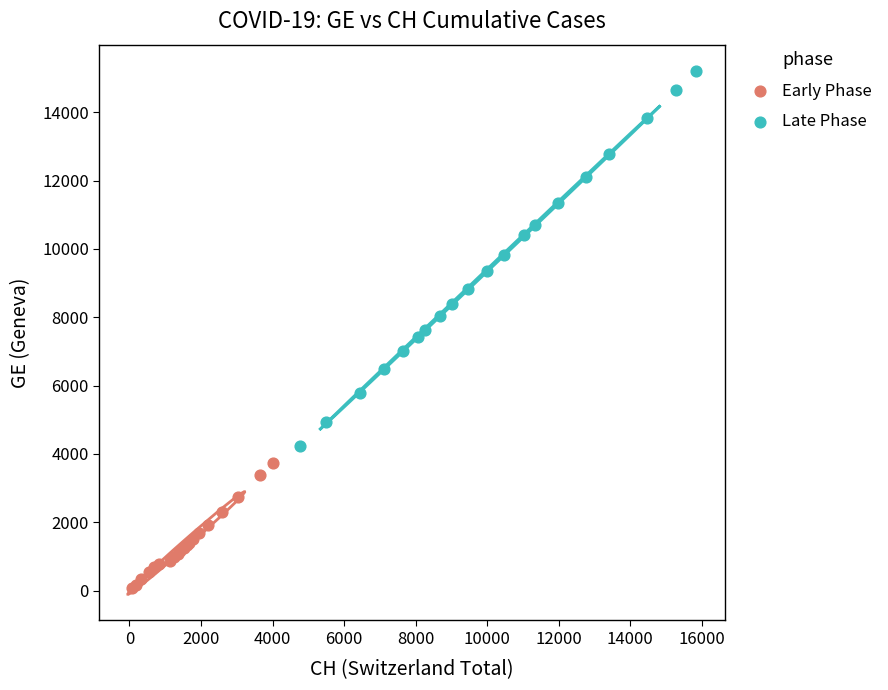

Which series has the largest Y range (max minus min)?

Late Phase